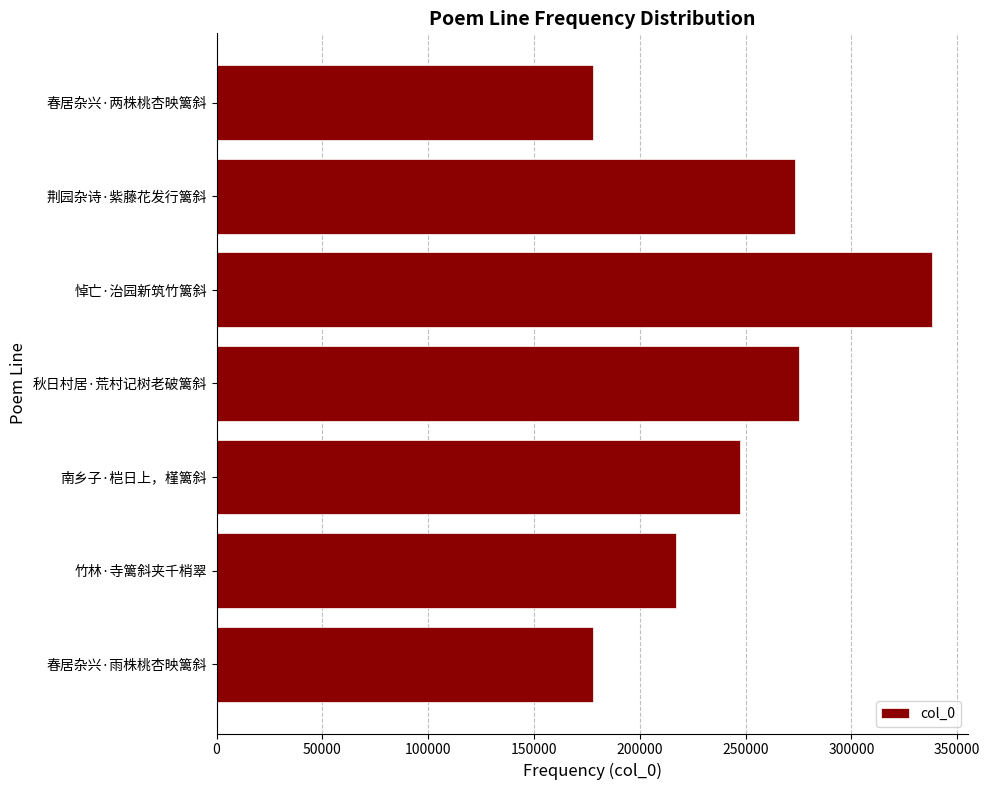

What is the smallest value displayed?

177677